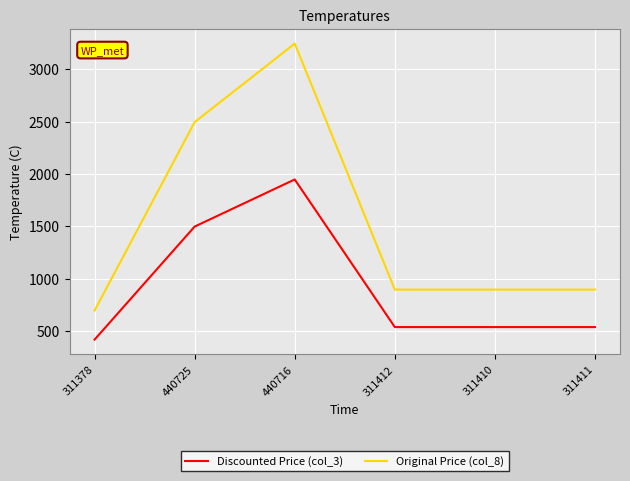

What is the maximum value shown in the chart?

3245